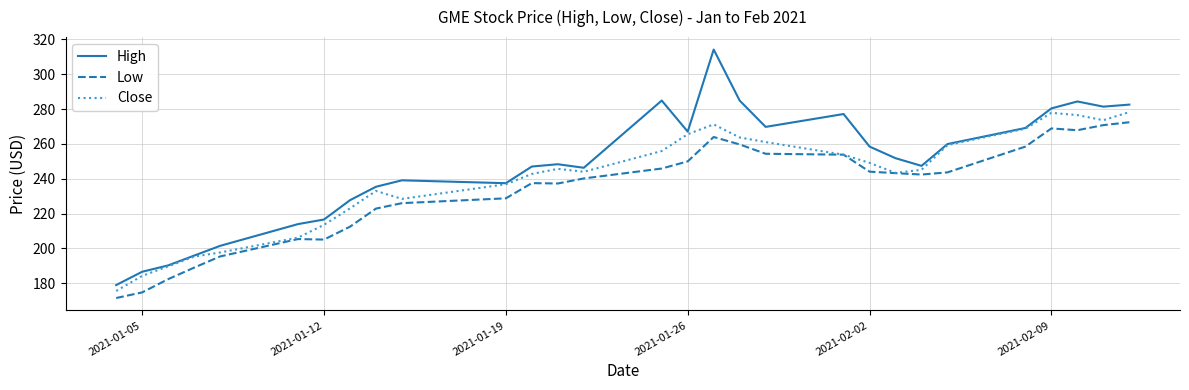

What is the maximum value shown in the chart?

314.2